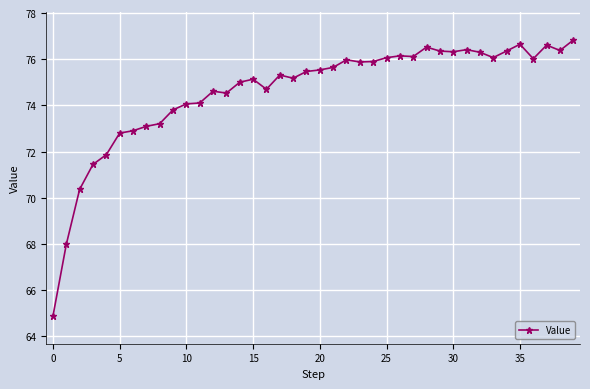

What is the difference between the maximum and second lowest values?

8.8